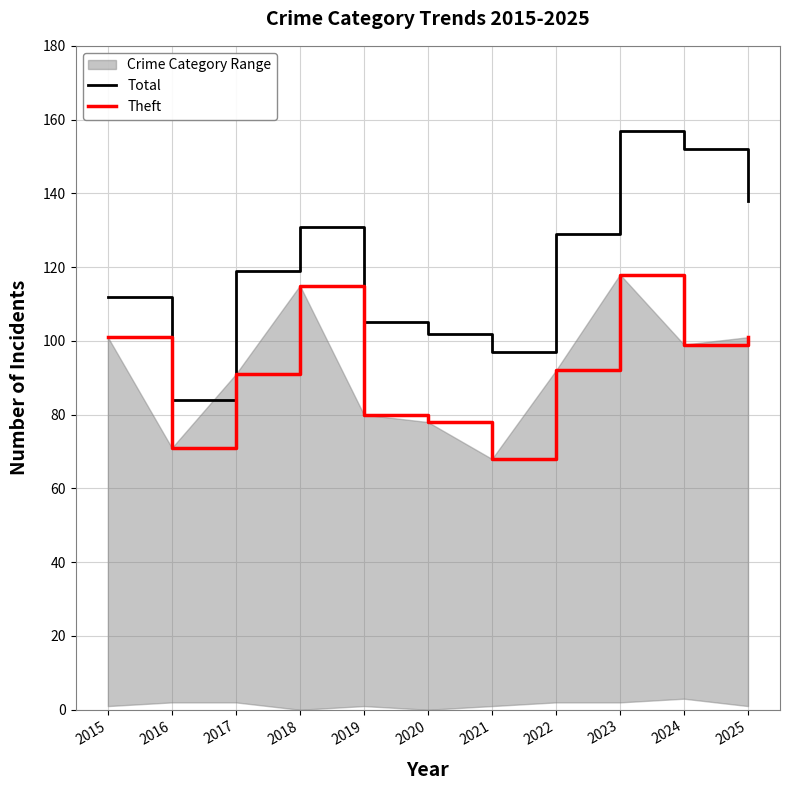

The Total series shows 119 at 2017. True or false?

True